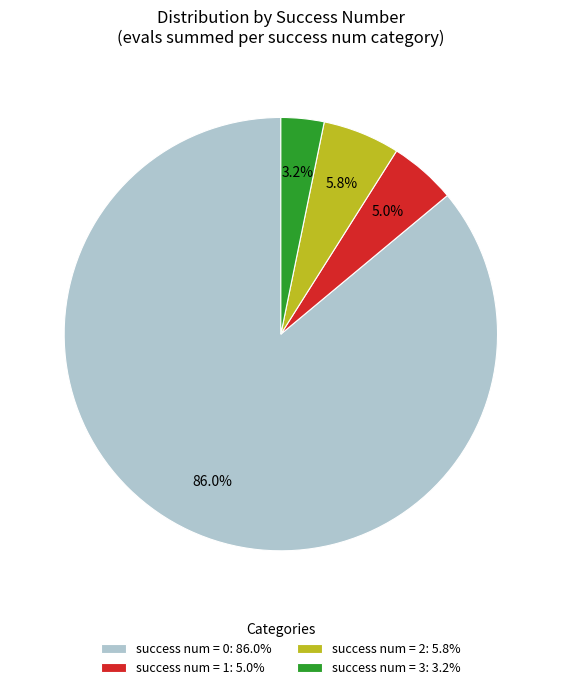

Approximately how many times larger is the value at success num = 1: 5.0% compared to success num = 2: 5.8%?

0.9